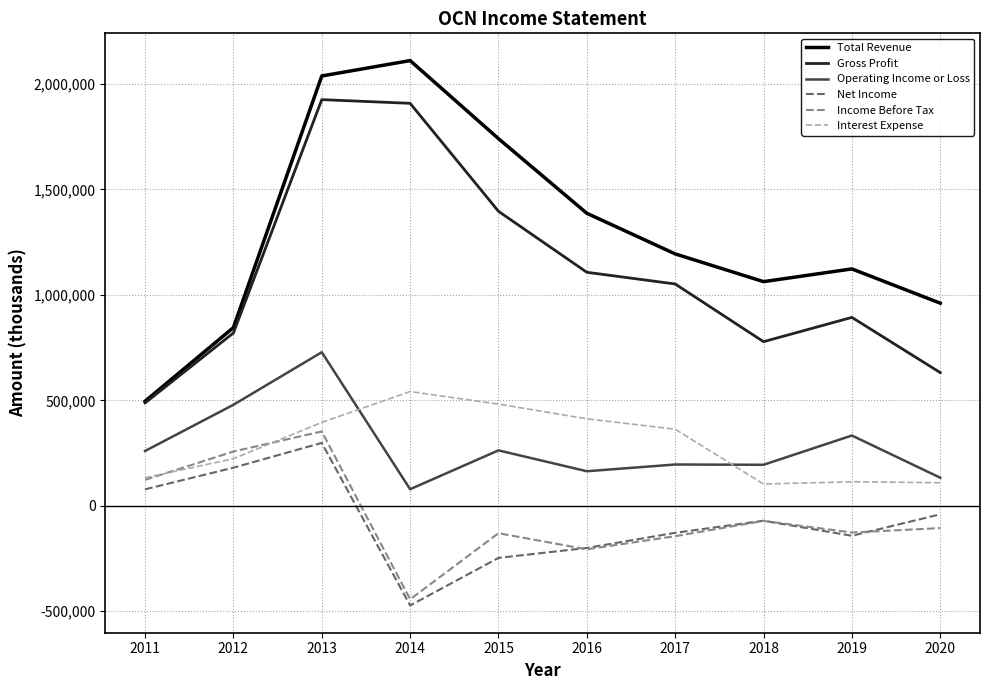

At which category is the sum across all series the highest?

2013